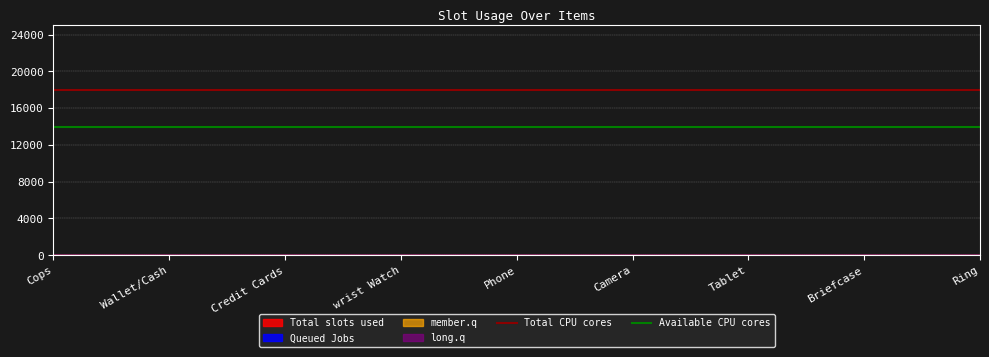

The value of Available CPU cores at Cops is 18272. True or false?

False